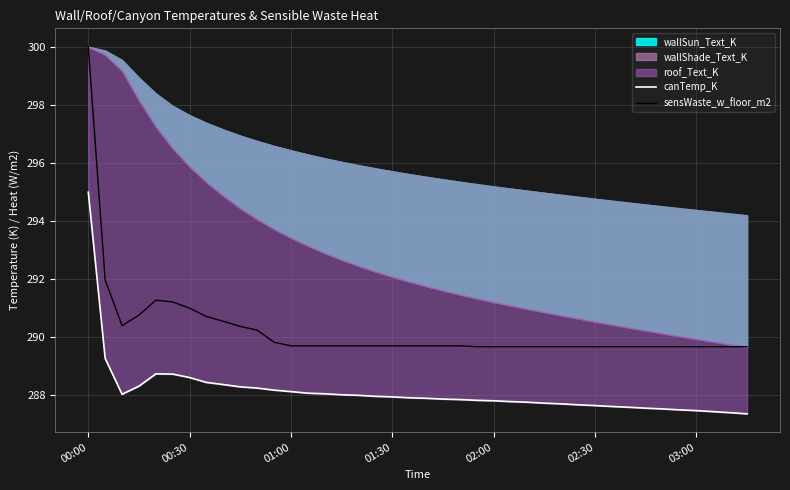

Does the chart display data point markers on the line(s)?

No